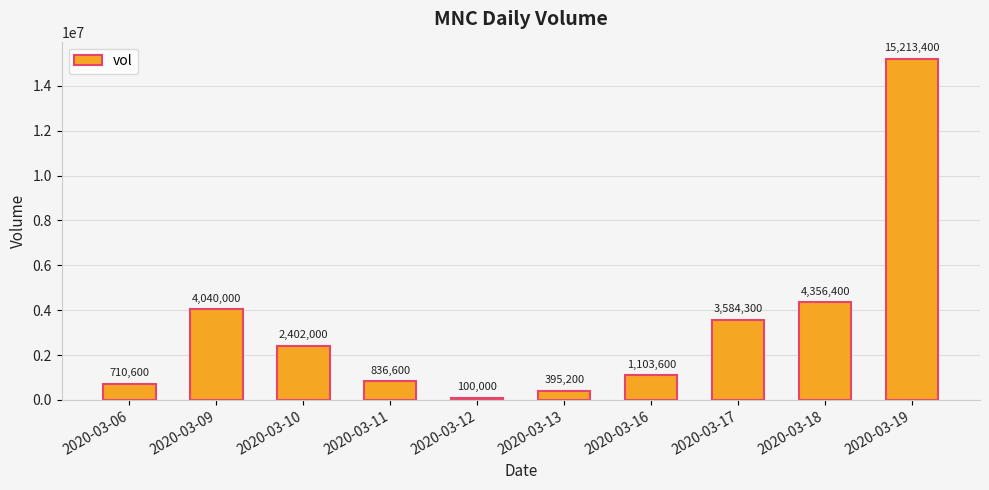

Reading right to left, what are all the values shown in this chart?

15213400	4356400	3584300	1103600	395200	100000	836600	2402000	4040000	710600